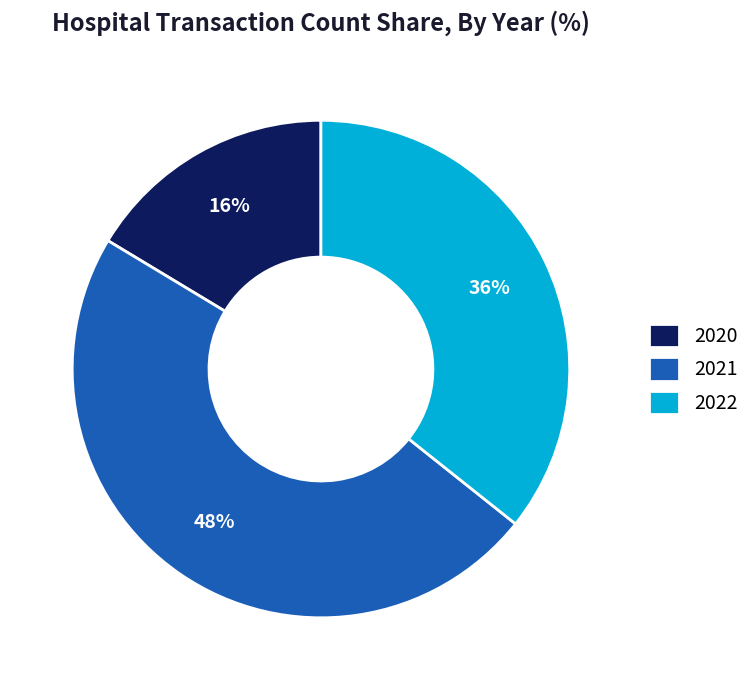

Between 2022 and 2021, which is larger?

2021